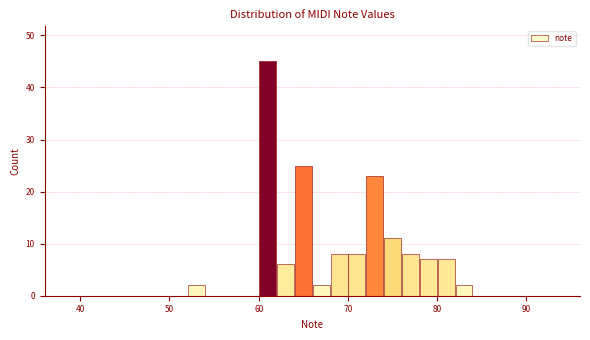

Around what value on the x-axis is the tallest bar? Give the approximate position of its centre, as read against the axis.

61